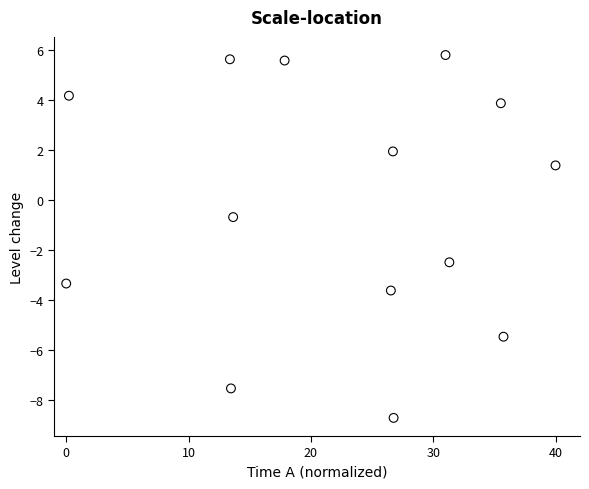

What is the range of X values (max minus min)?

40.0